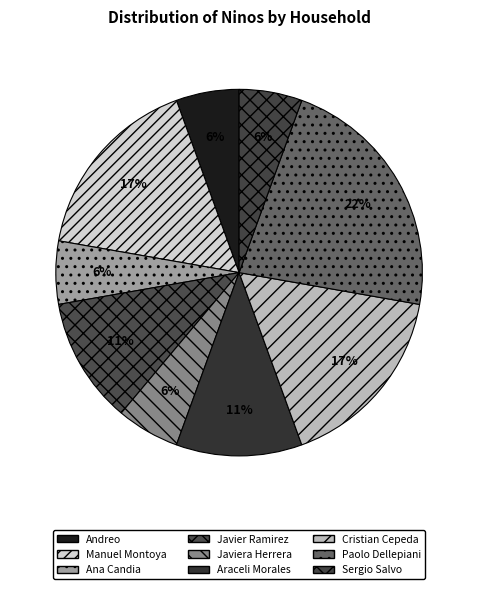

To the nearest percent, what percentage of the pie is Sergio Salvo?

6%